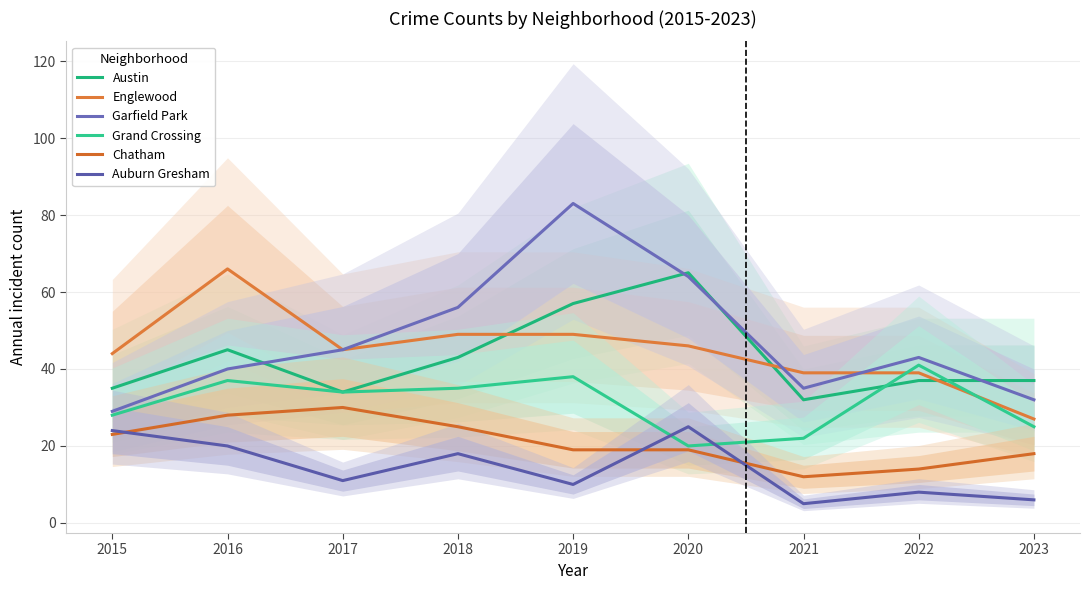

Is it true that Englewood equals 14 at 2022?

False